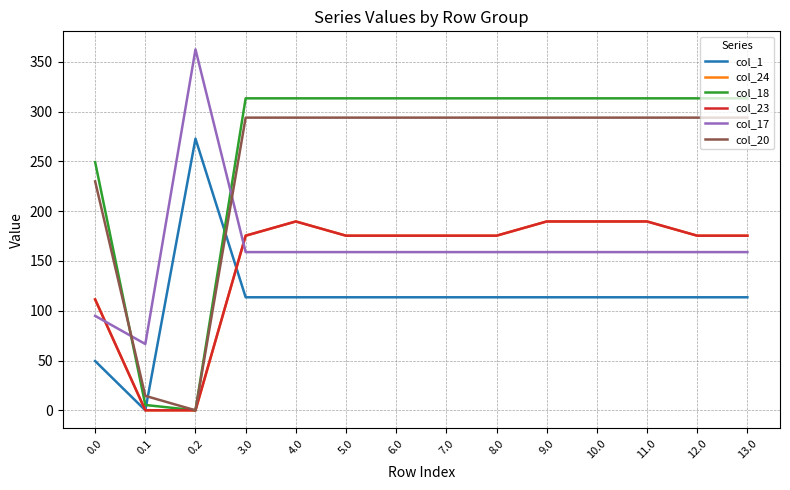

Between which two adjacent categories do col_20 and col_18 first intersect?

0.0 and 0.1